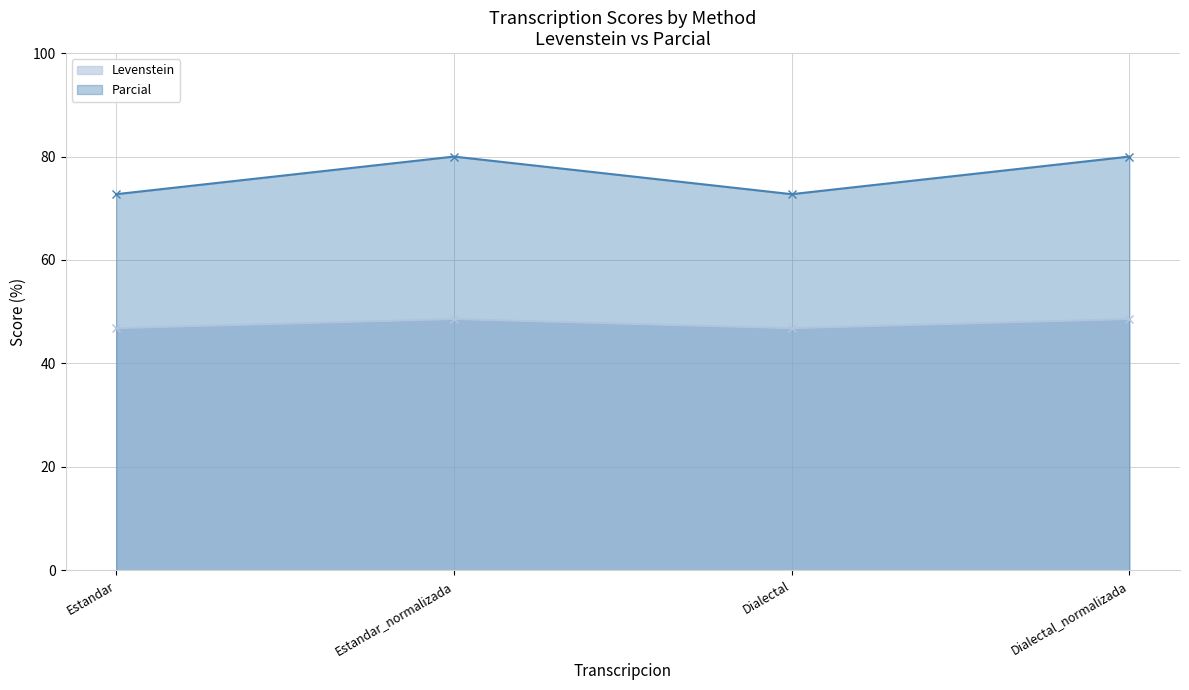

How many lines are shown in the chart?

2